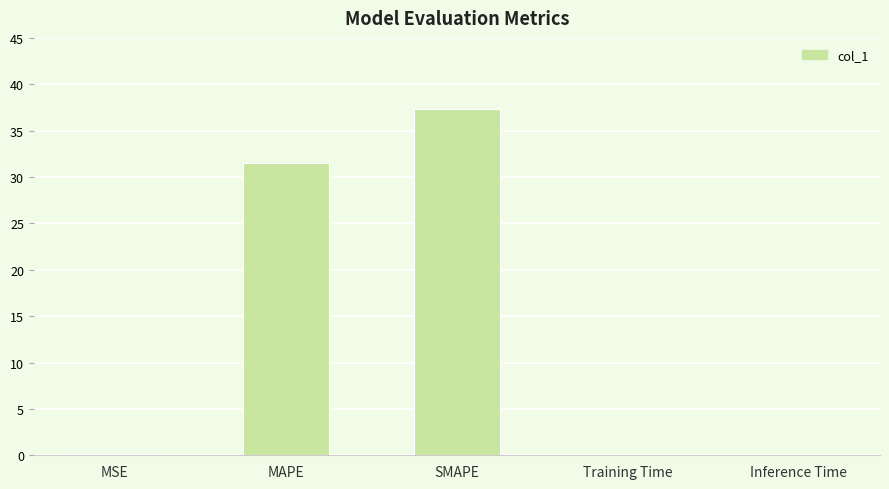

What is the change in value from MAPE to SMAPE?

+5.9